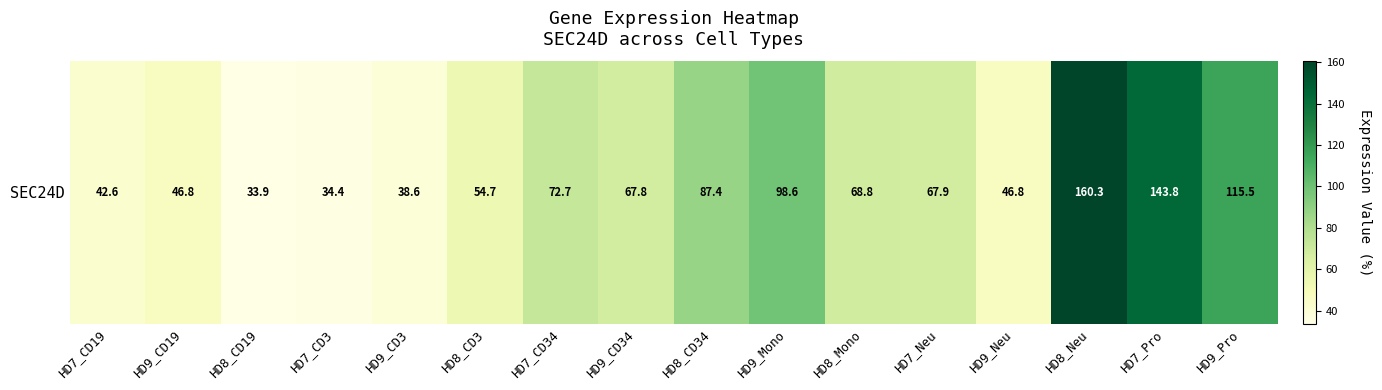

What is the difference between the second highest and second lowest values?

109.4